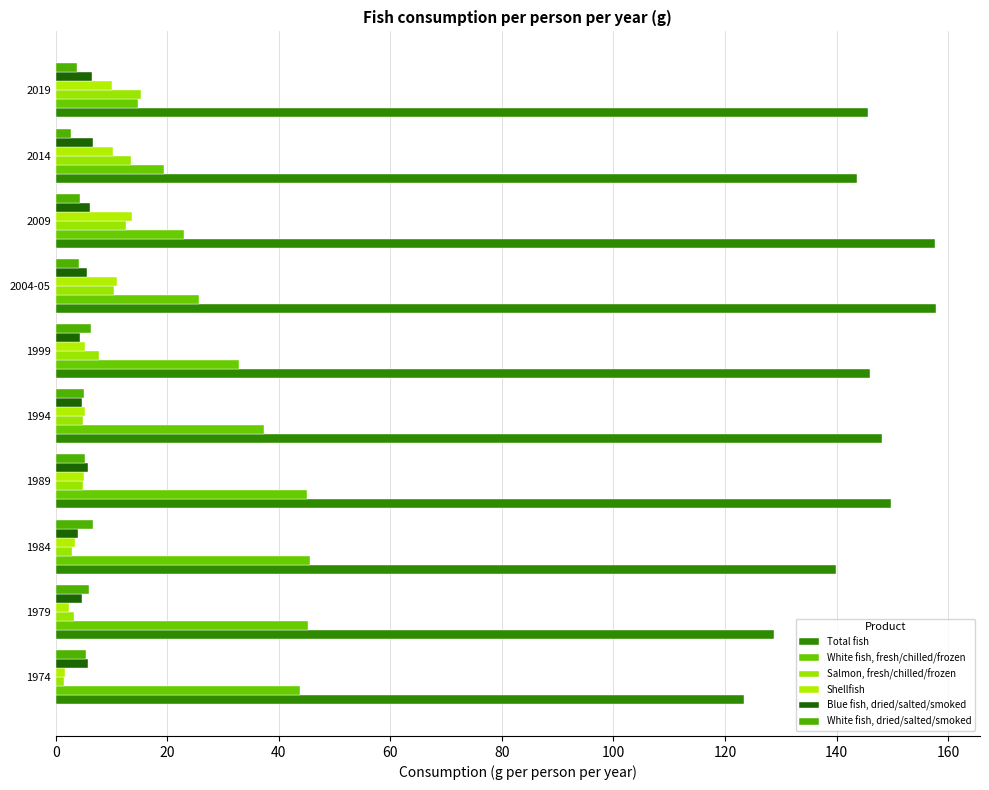

How many data points does each series have?

10